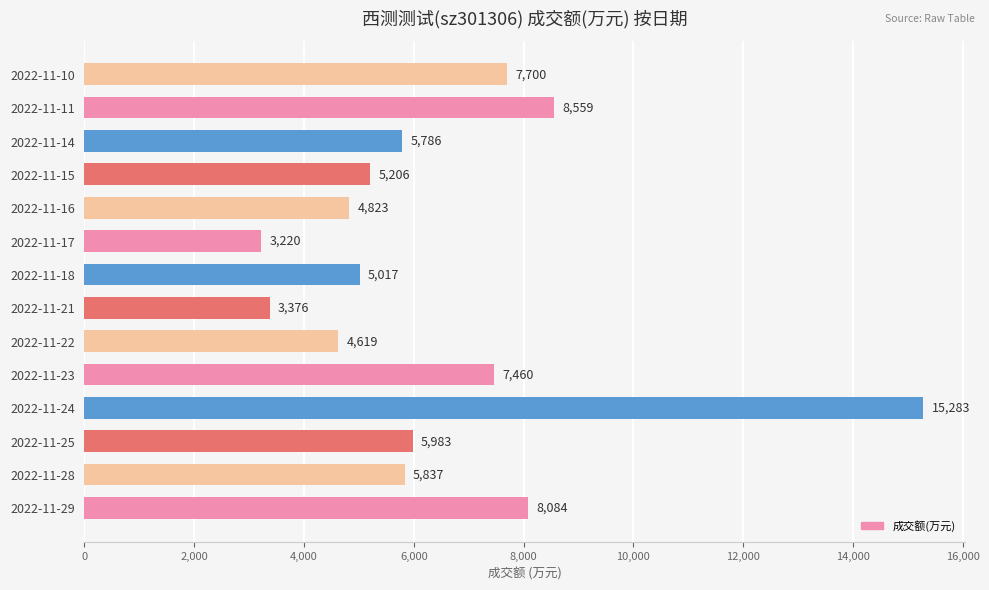

List the labels in order of value, smallest first.

2022-11-17, 2022-11-21, 2022-11-22, 2022-11-16, 2022-11-18, 2022-11-15, 2022-11-14, 2022-11-28, 2022-11-25, 2022-11-23, 2022-11-10, 2022-11-29, 2022-11-11, 2022-11-24